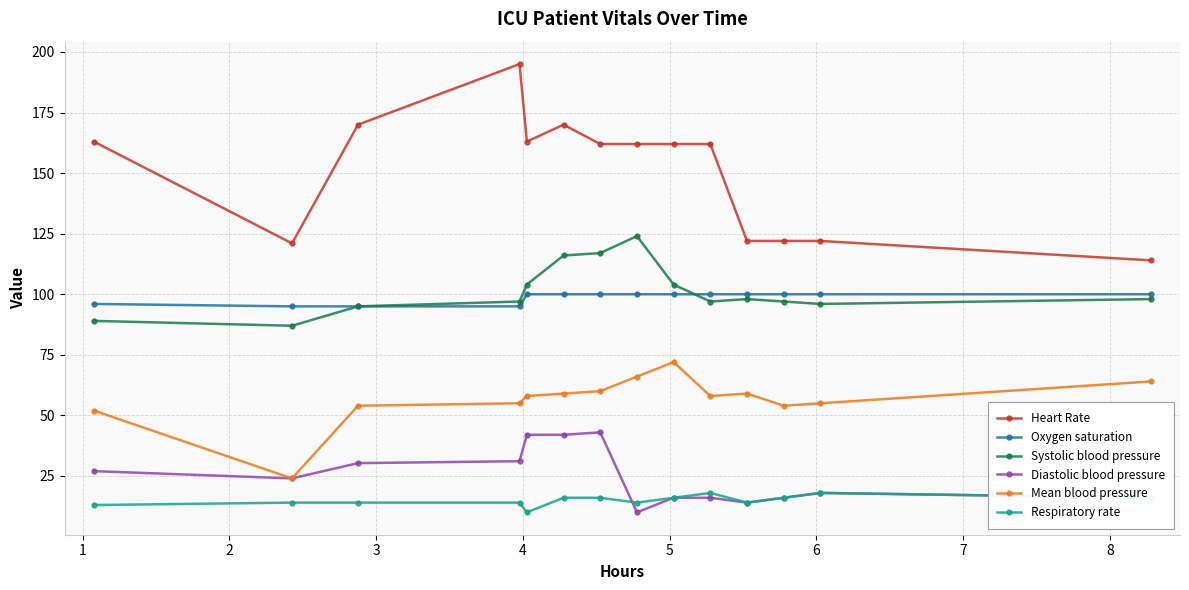

What is the value of the Respiratory rate point at the 6th from the left?

16.0